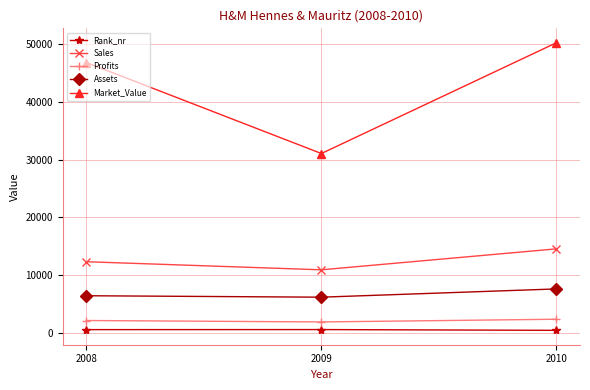

How many data points does each series have?

3